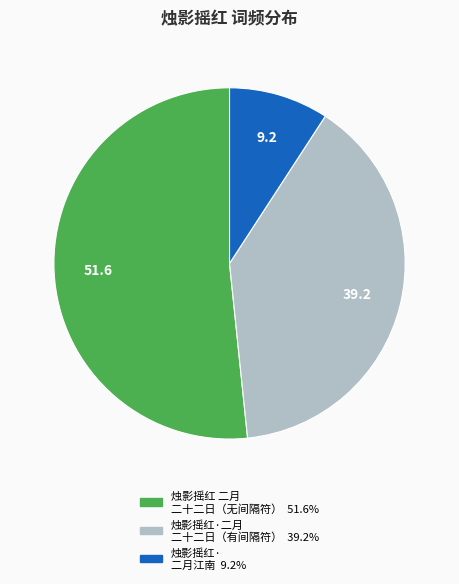

Is there a majority slice in this chart?

Yes